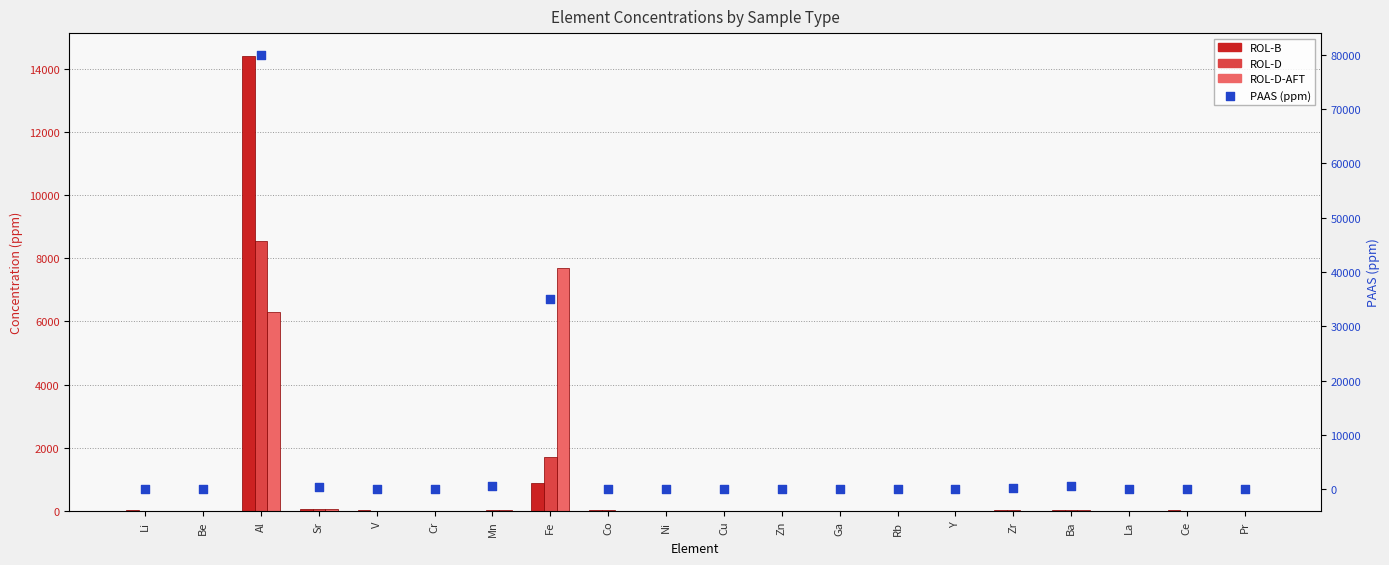

What is the total value across all series at Ni?

63.0